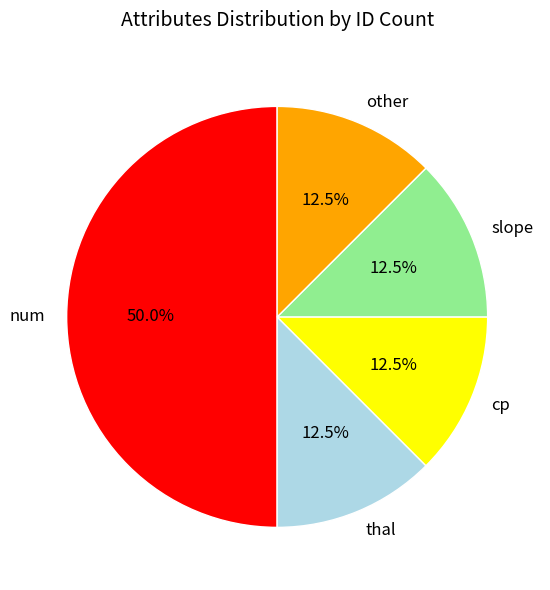

Approximately how many times larger is the value at thal compared to slope?

1.0